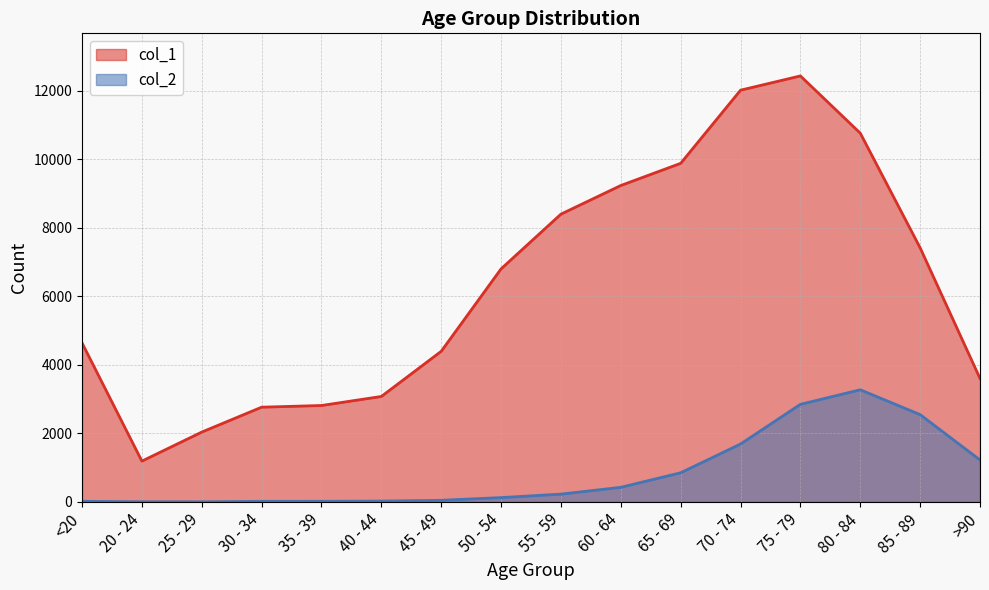

At which category is the sum across all series the highest?

75 - 79